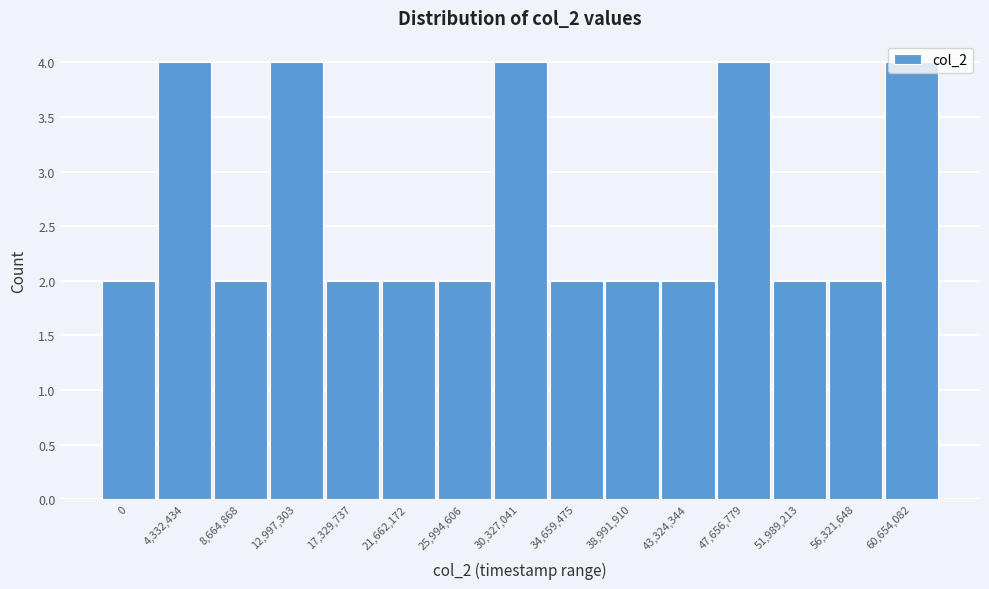

What is the average value?

3